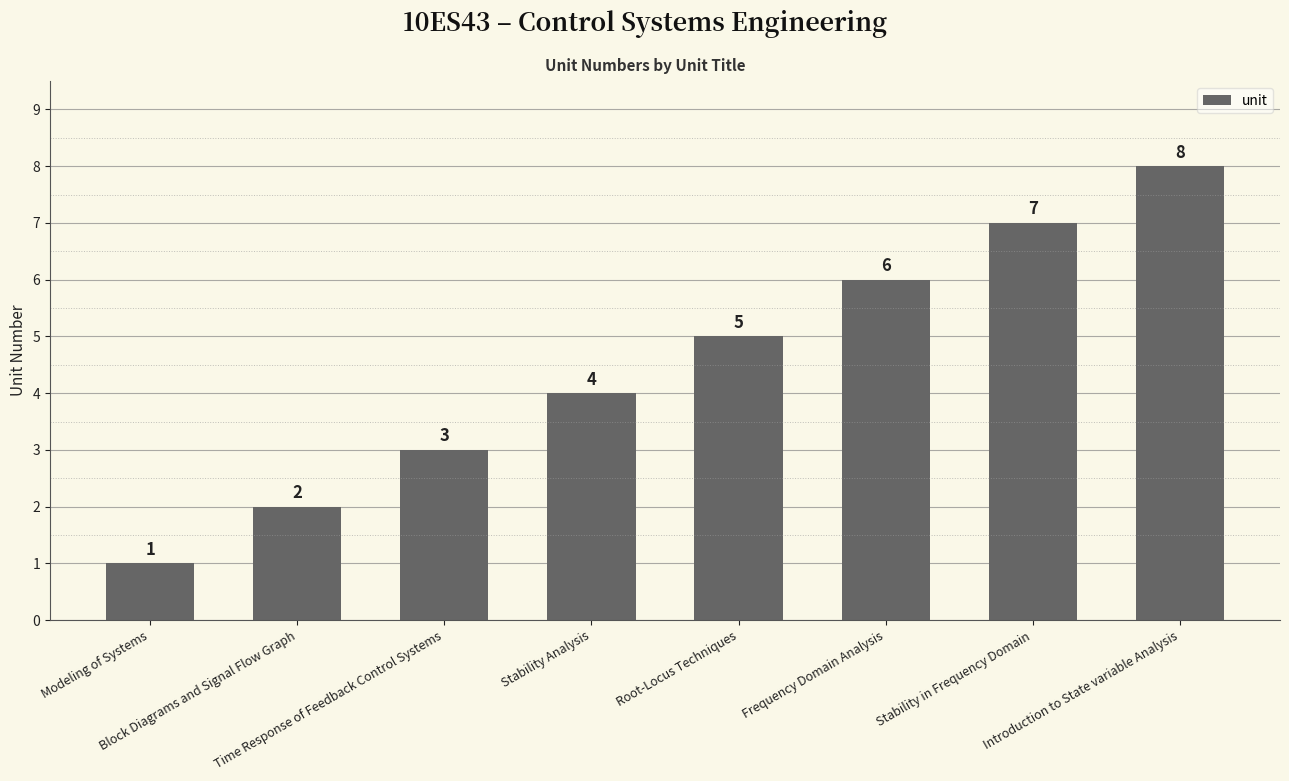

What is the difference between the maximum and minimum values?

7